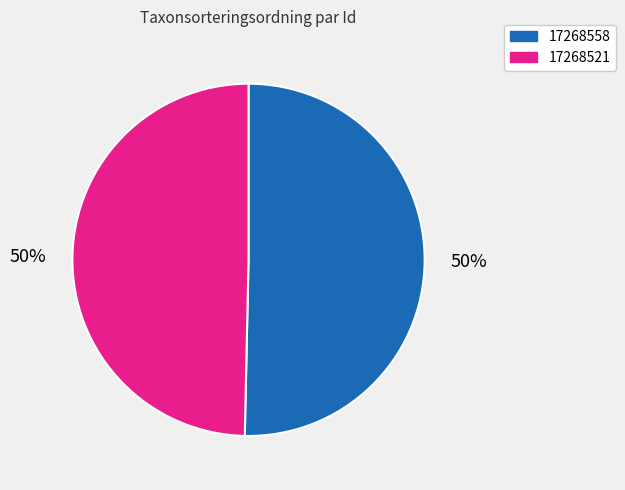

Count the number of slices in the pie.

2